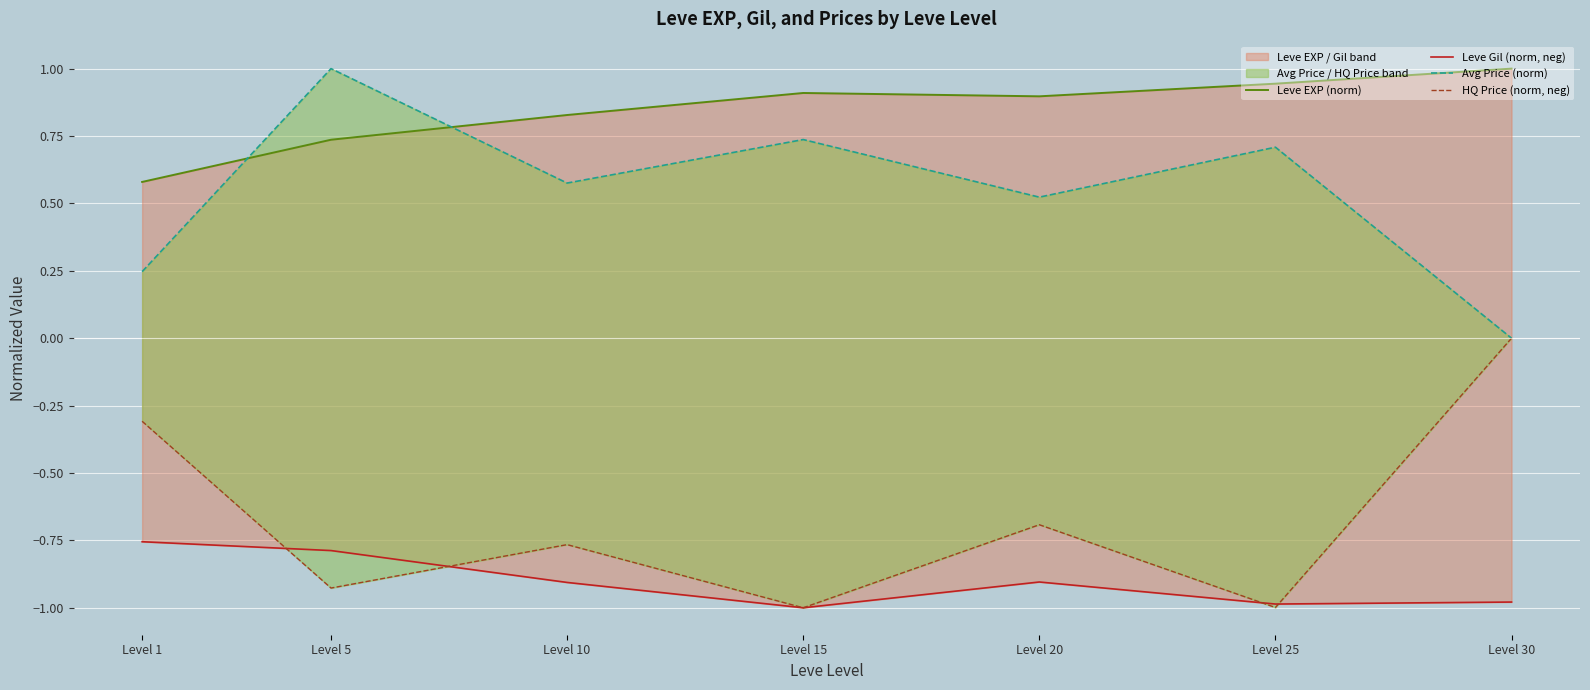

Reading left to right, list all the values displayed in this chart.

Leve EXP (norm): Level 1=0.6	Level 5=0.7	Level 10=0.8	Level 15=0.9	Level 20=0.9	Level 25=0.9	Level 30=1.0
Leve Gil (norm, neg): Level 1=-0.8	Level 5=-0.8	Level 10=-0.9	Level 15=-1.0	Level 20=-0.9	Level 25=-1.0	Level 30=-1.0
Avg Price (norm): Level 1=0.2	Level 5=1.0	Level 10=0.6	Level 15=0.7	Level 20=0.5	Level 25=0.7	Level 30=0.0
HQ Price (norm, neg): Level 1=-0.3	Level 5=-0.9	Level 10=-0.8	Level 15=-1.0	Level 20=-0.7	Level 25=-1.0	Level 30=-0.0